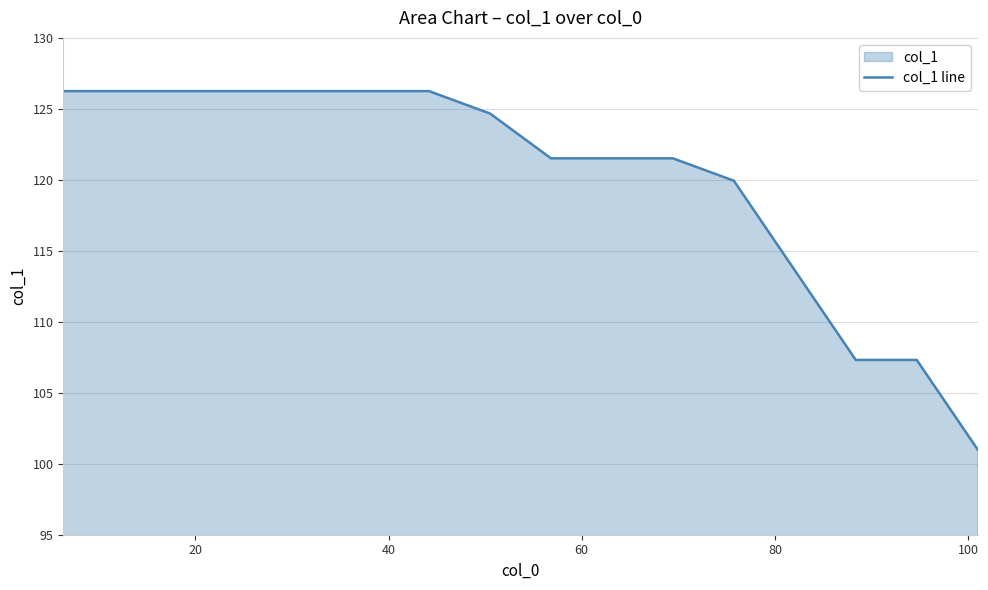

What is the smallest value displayed?

101.0